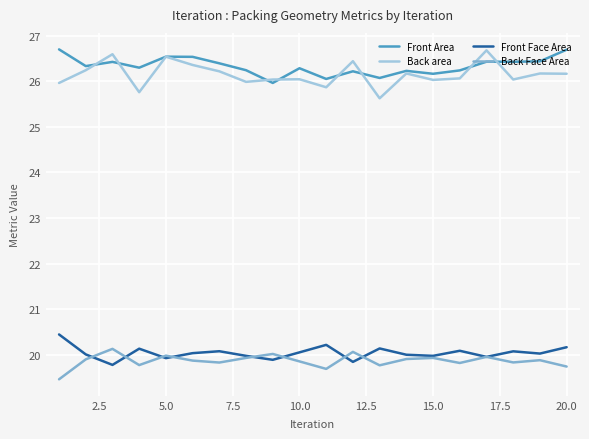

Which series has the widest spread of values?

Back area